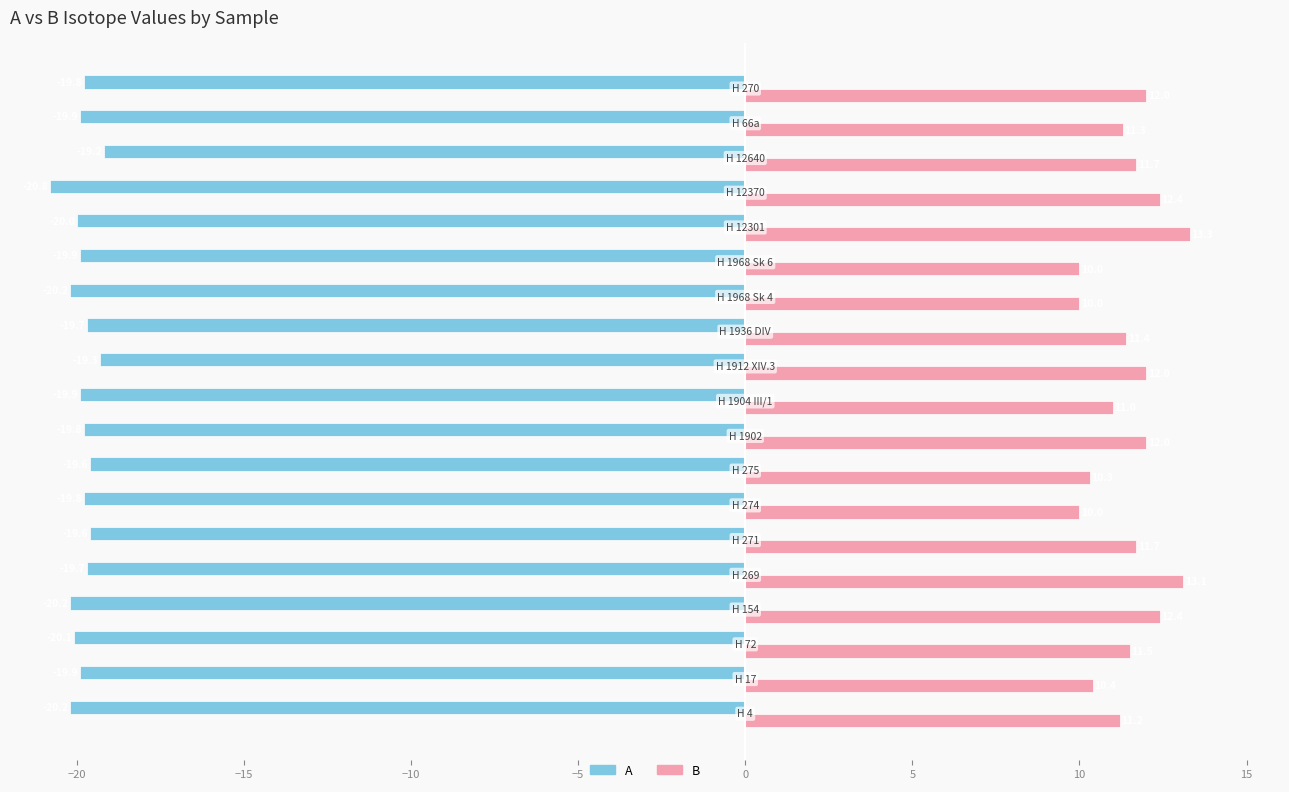

Which series has the largest total across all categories?

B